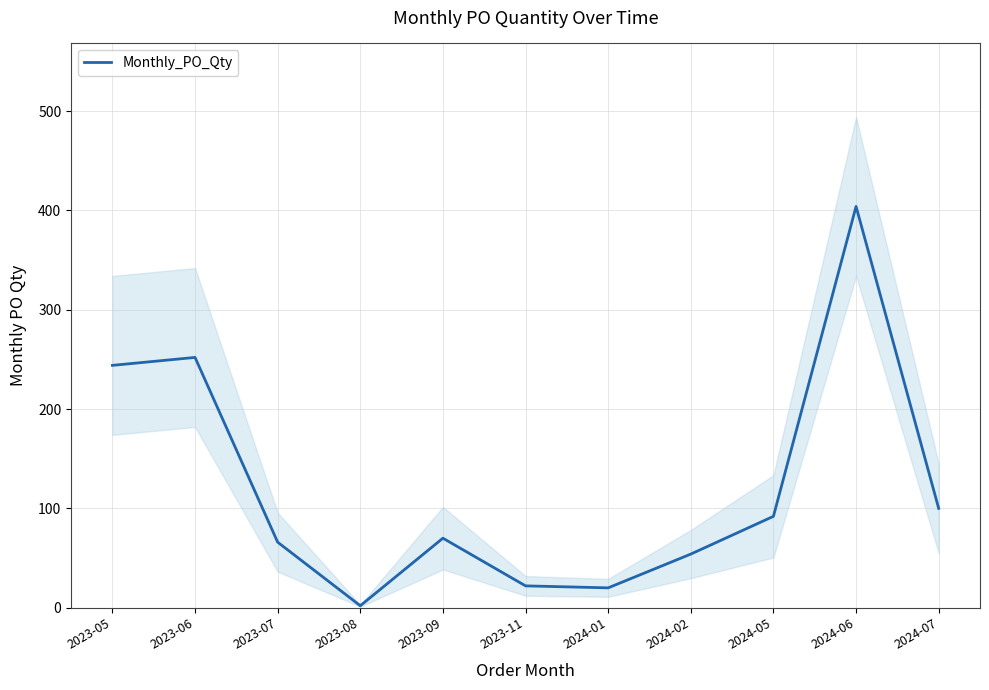

How many data points are less than 70?

5